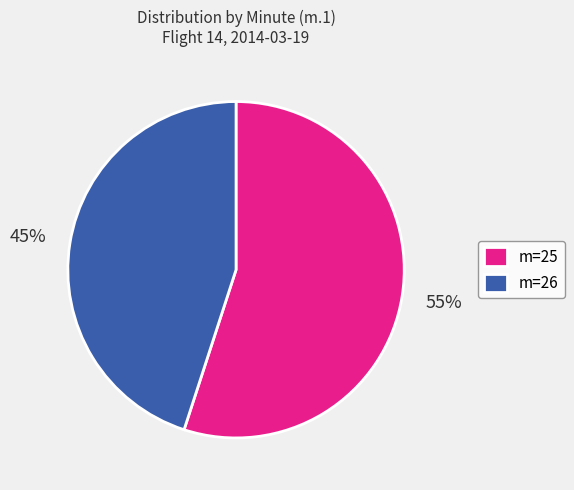

What is the smallest slice in the pie chart?

m=26